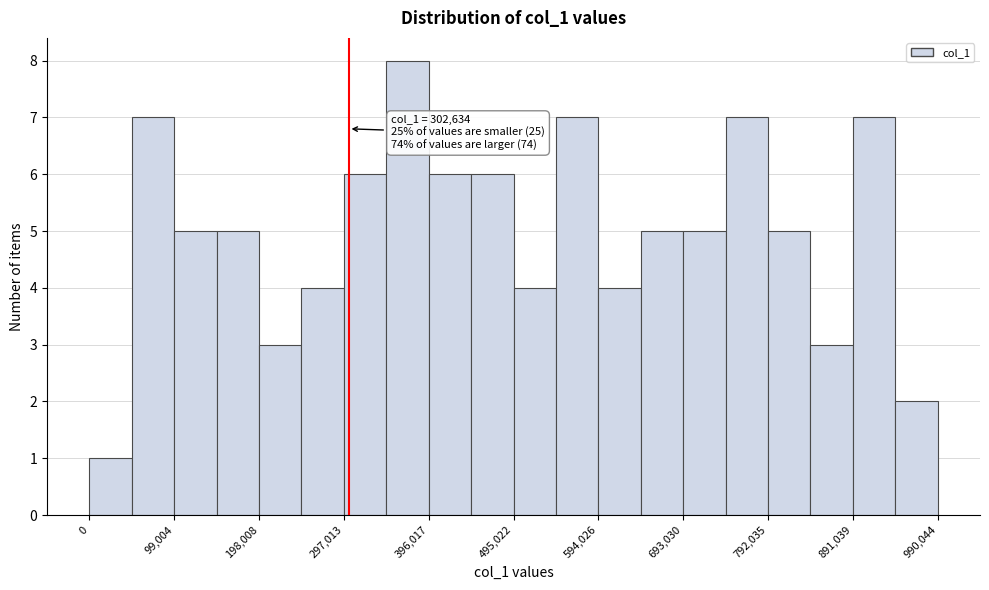

Over which range of the x-axis is the bar tallest?

350000 to 400000